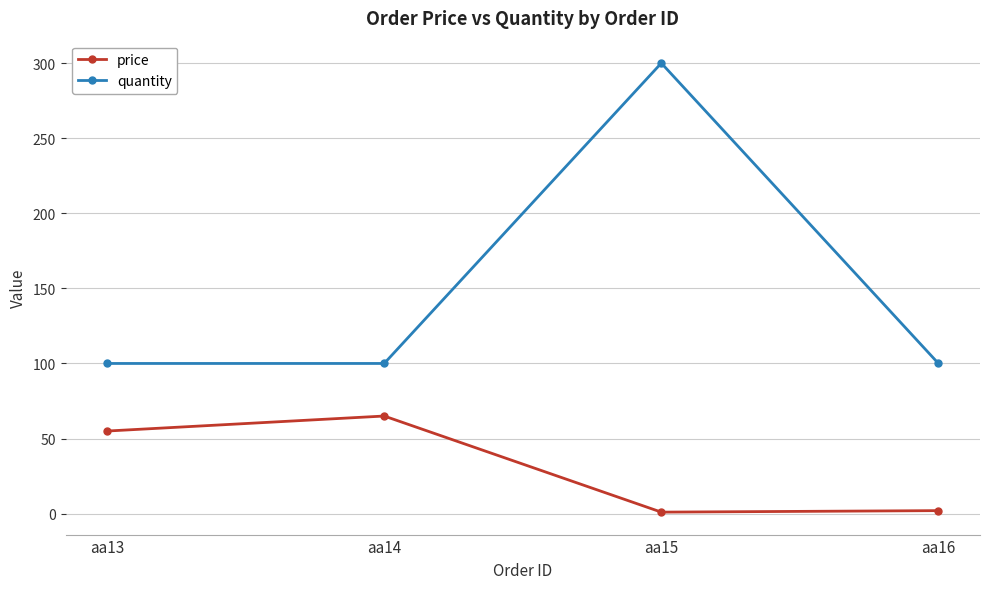

In quantity, how many points are higher than both neighbors (excluding endpoints)?

1